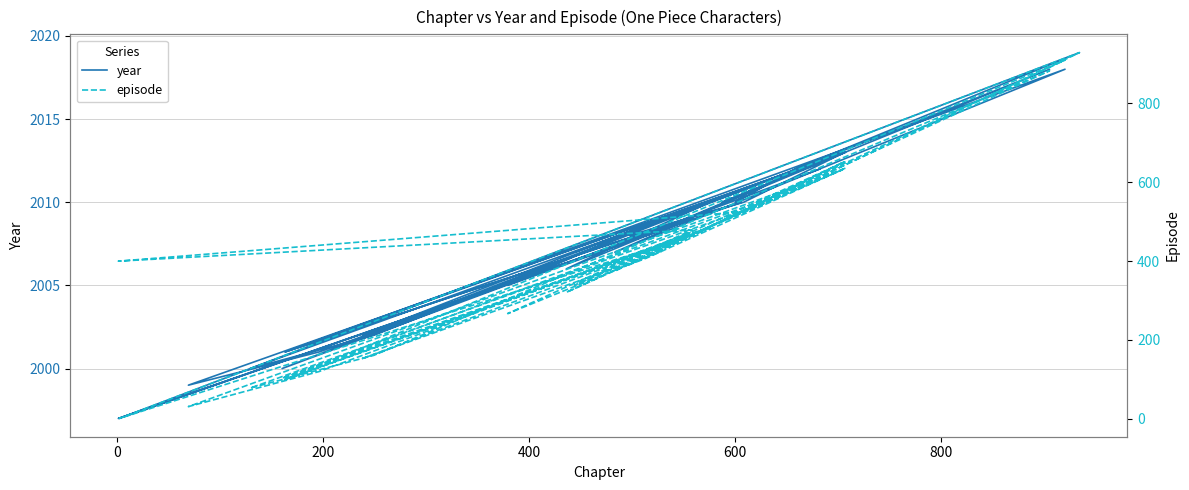

Does the chart display data point markers on the line(s)?

No